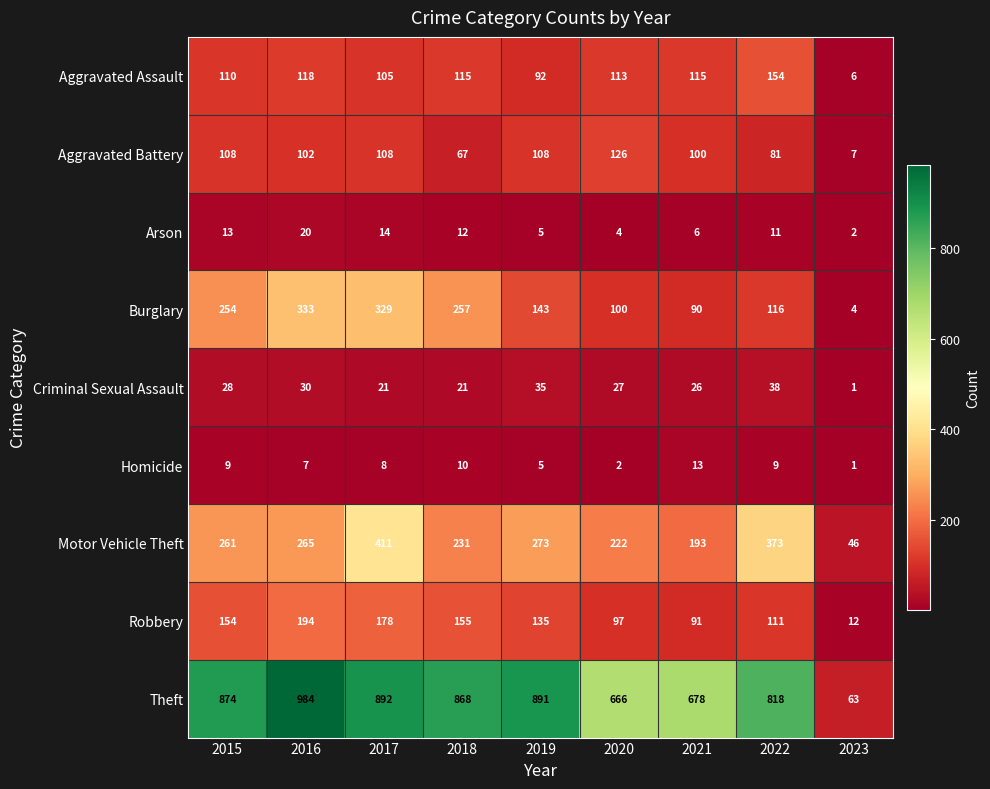

True or false: Arson has a value of 2 at 2023.

True